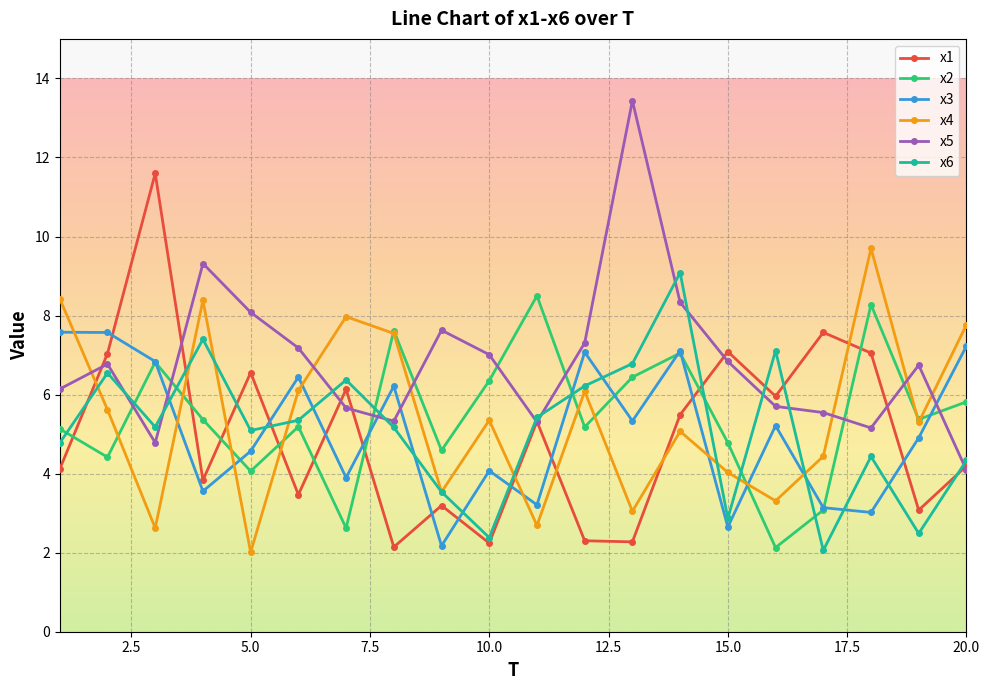

True or false: x1 has more than 1 points higher than both neighbors.

True